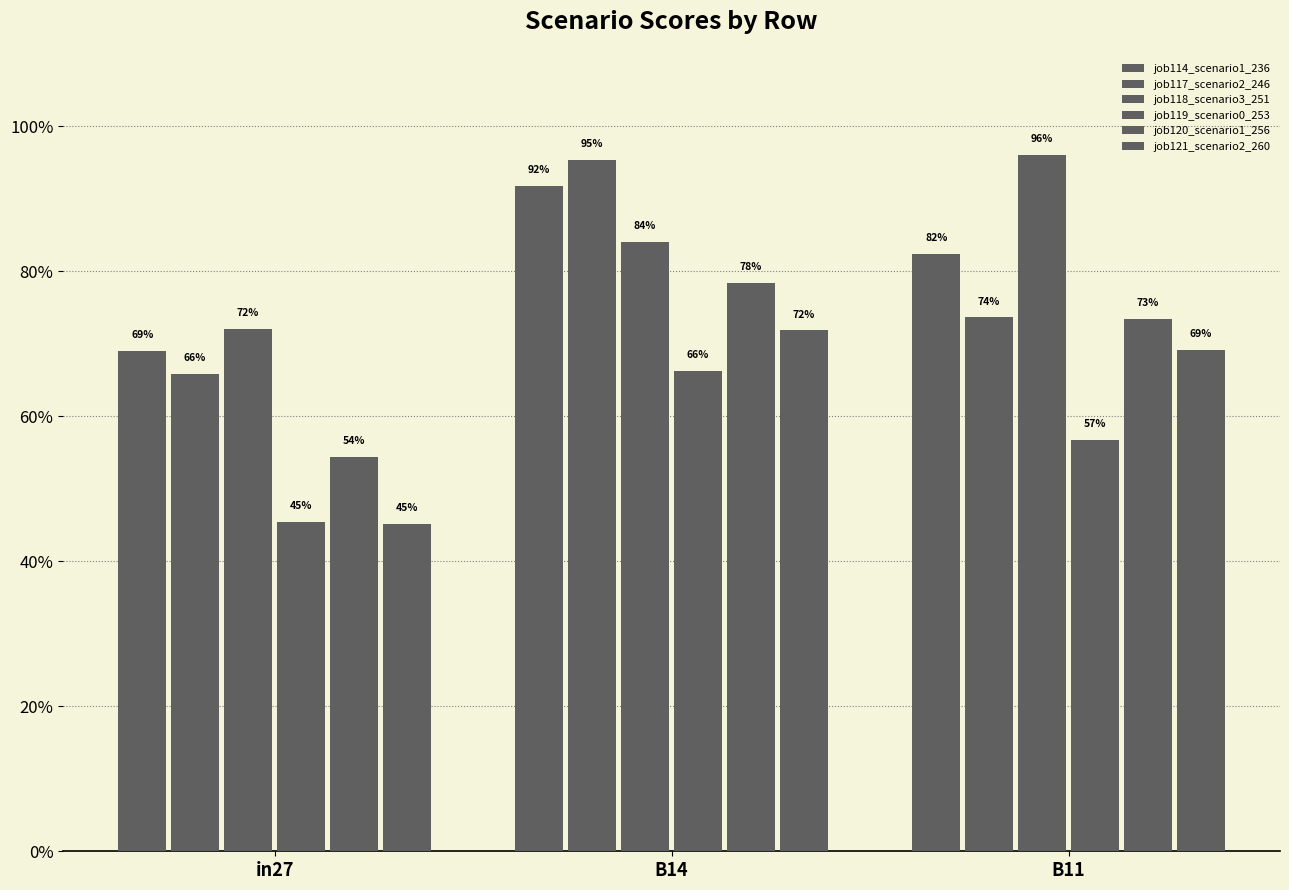

Does the chart contain stacked bars?

No